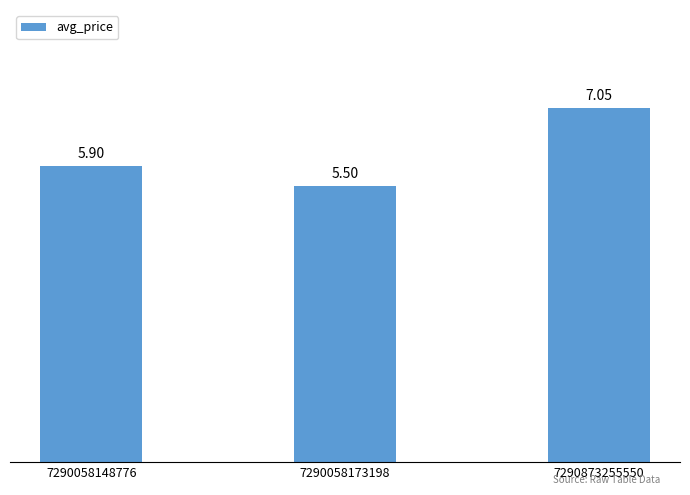

List the labels in order of value, smallest first.

7290058173198, 7290058148776, 7290873255550